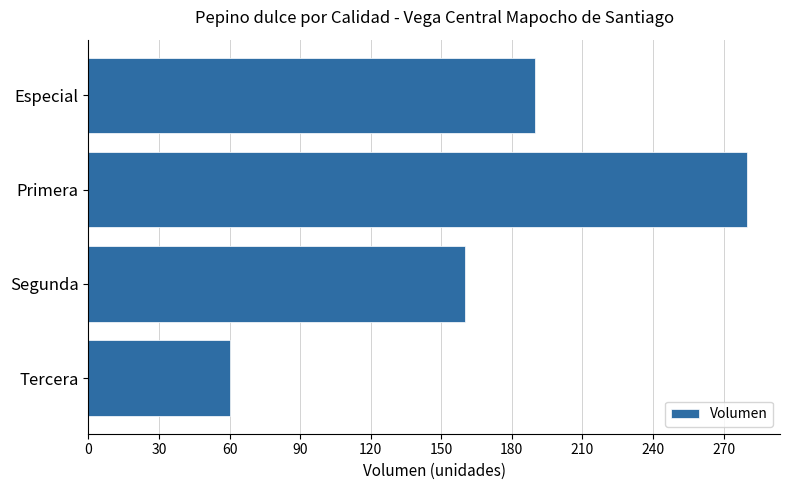

Rank the categories by value from lowest to highest.

Tercera, Segunda, Especial, Primera